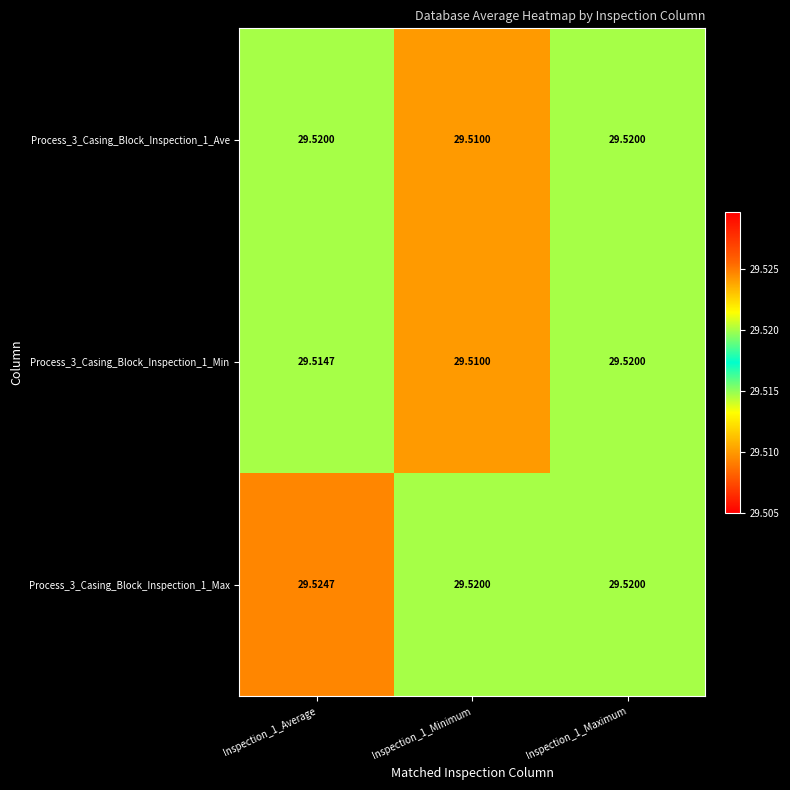

Is the value of Process_3_Casing_Block_Inspection_1_Max at Inspection_1_Average greater than the value of Process_3_Casing_Block_Inspection_1_Ave at Inspection_1_Average?

Yes